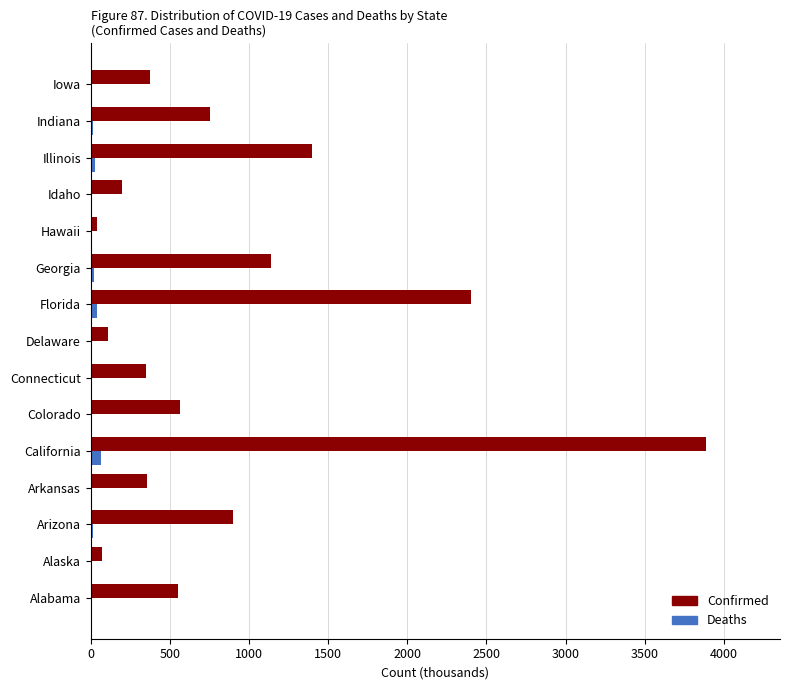

True or false: Confirmed has a value of 110.0 at Delaware.

True